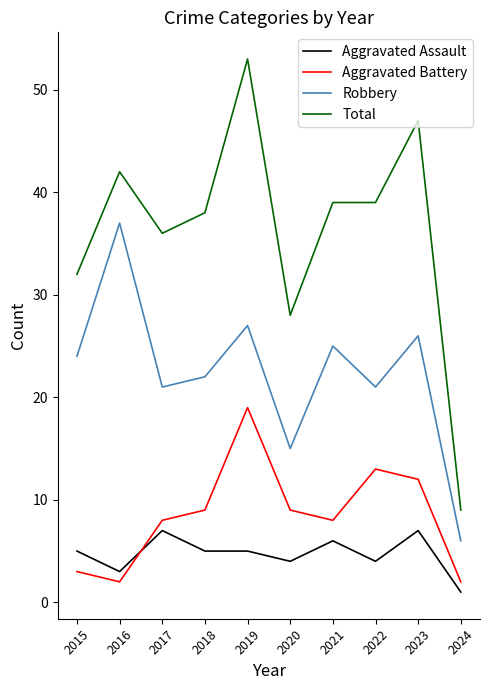

What is the greatest value displayed?

53